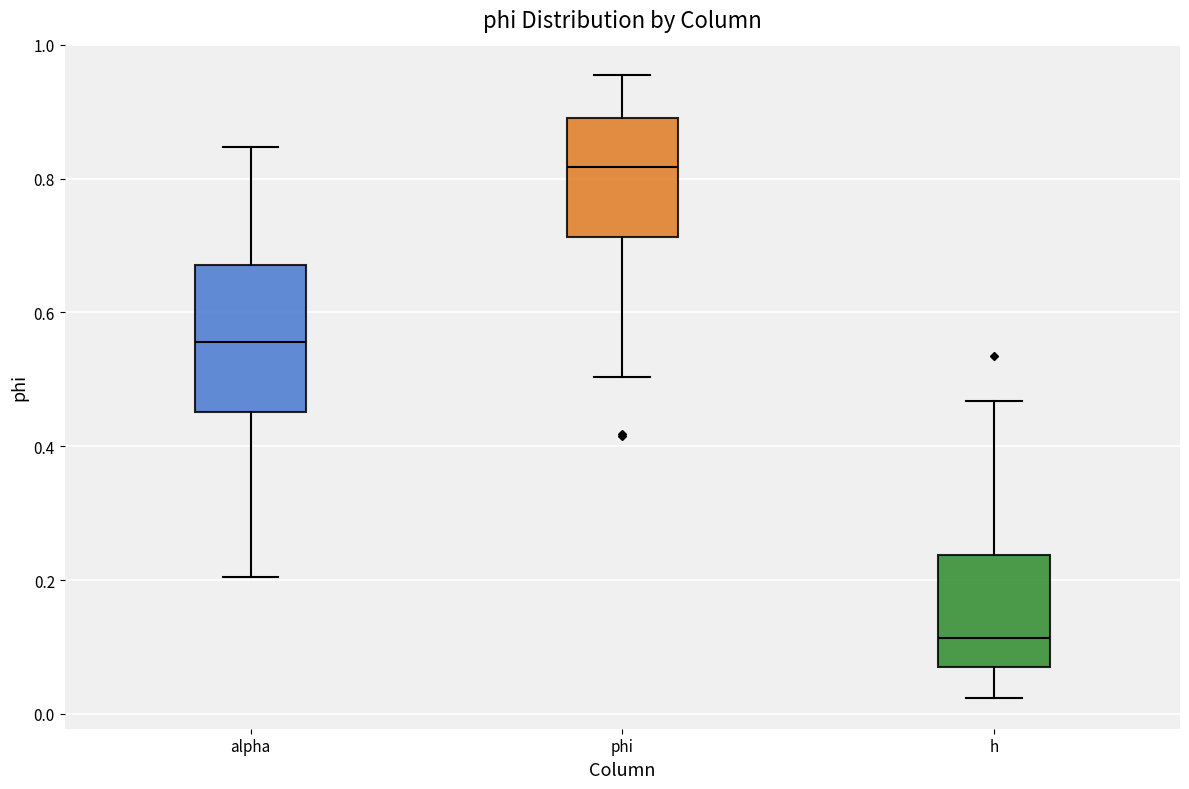

Reading left to right, read every box against the y-axis: the position of its median line, the range the box covers, and the ends of its whiskers. The values are not printed on the chart, so give them approximately, as read against the axis.

alpha: median 0.56, box 0.46 to 0.68, whiskers 0.20 to 0.84
phi: median 0.82, box 0.72 to 0.90, whiskers 0.50 to 0.96
h: median 0.12, box 0.06 to 0.24, whiskers 0.02 to 0.46